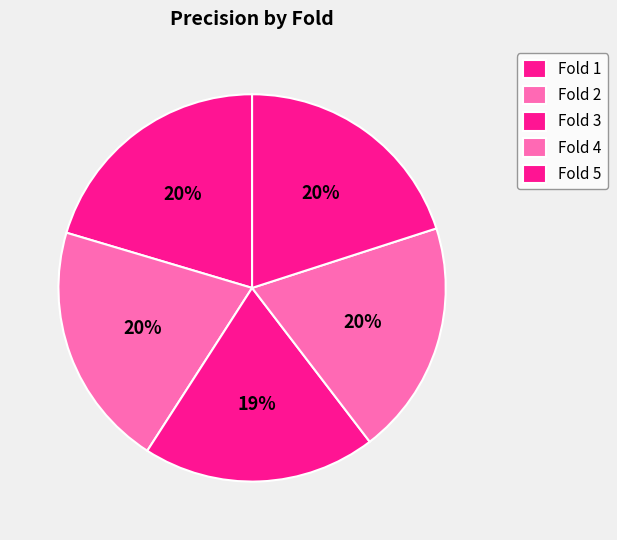

What portion of the pie excludes Fold 5?

80.0%